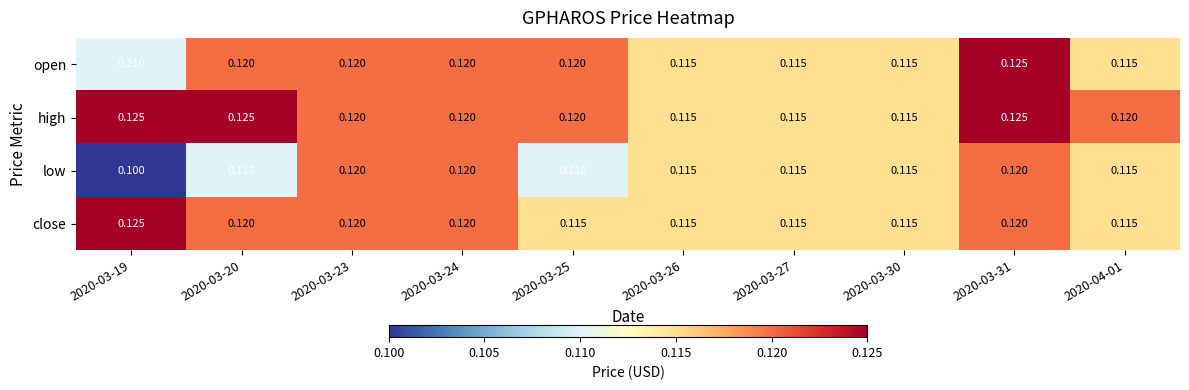

Which series has the largest range (max minus min)?

low